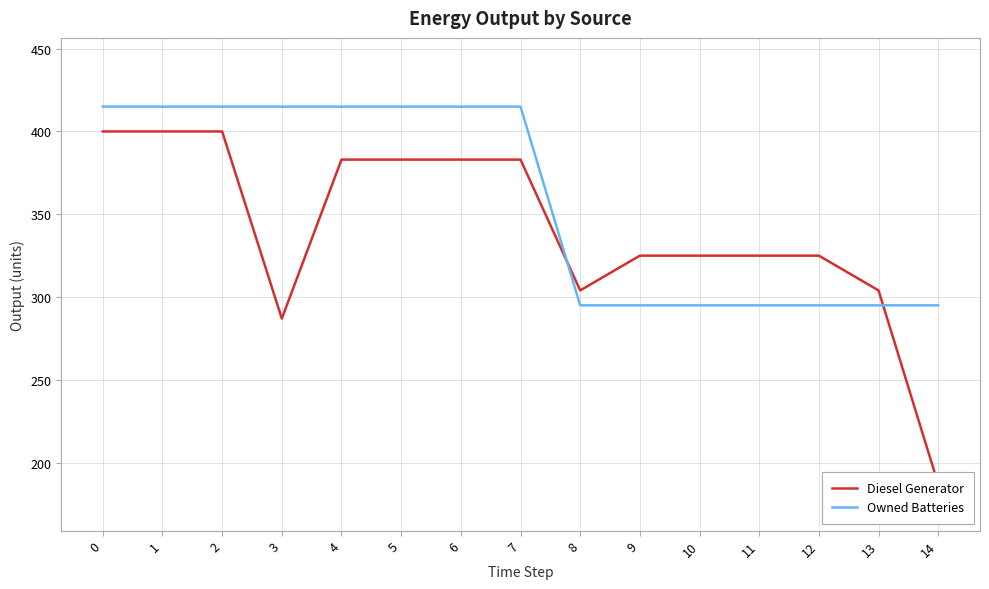

The Diesel Generator series shows 400 at 2. True or false?

True